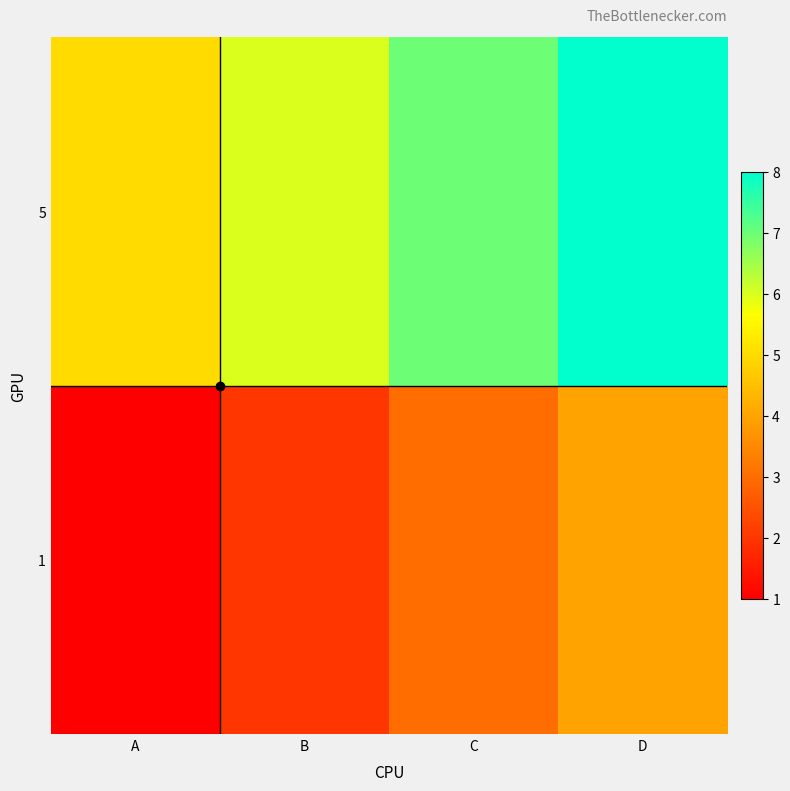

Reading left to right, extract all data points from this chart.

1: A=1	B=2	C=3	D=4
5: A=5	B=6	C=7	D=8